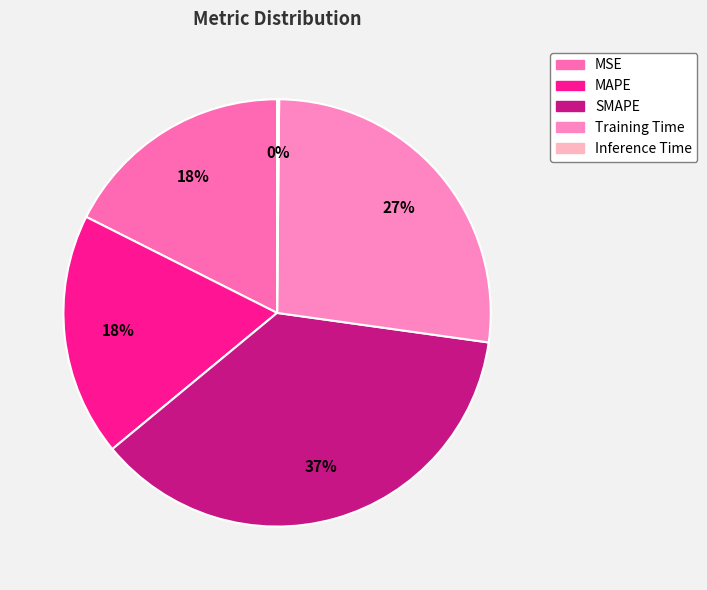

Count the number of slices in the pie.

5